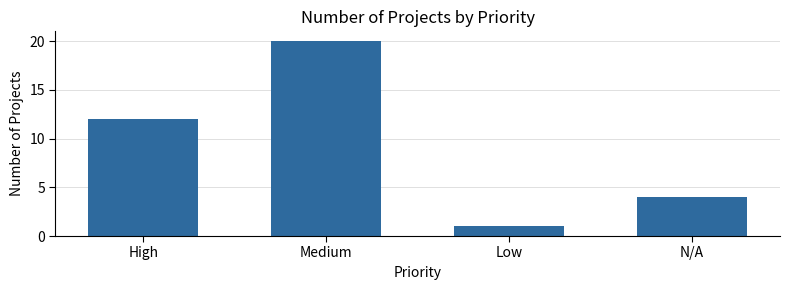

Reading left to right, what are all the values shown in this chart?

High=12	Medium=20	Low=1	N/A=4